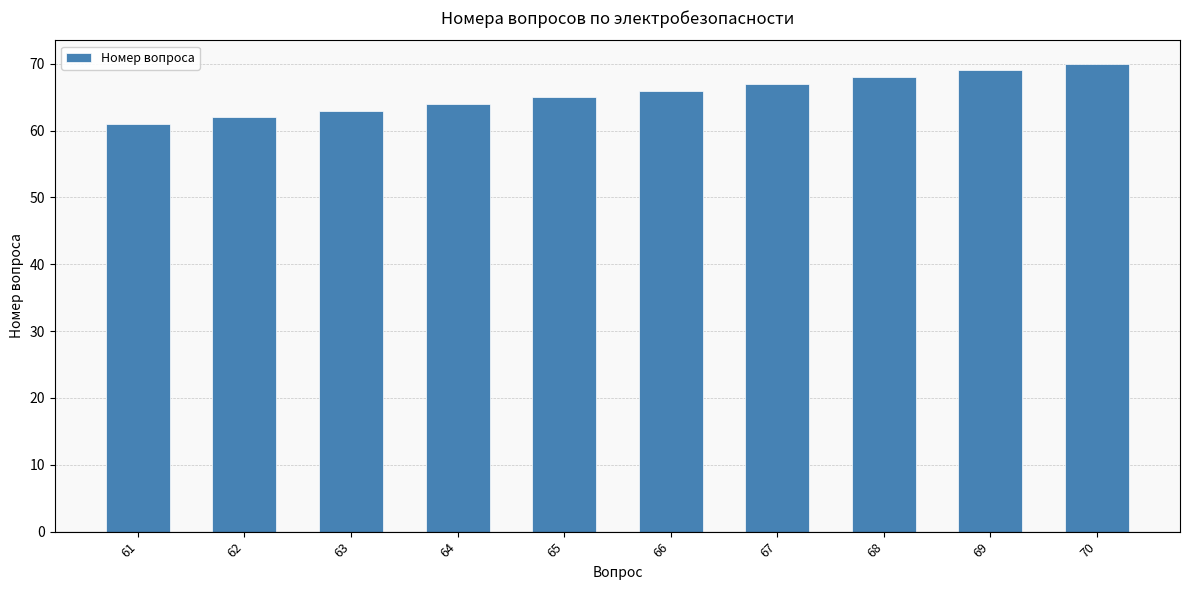

Reading left to right, what are all the values shown in this chart?

61	62	63	64	65	66	67	68	69	70